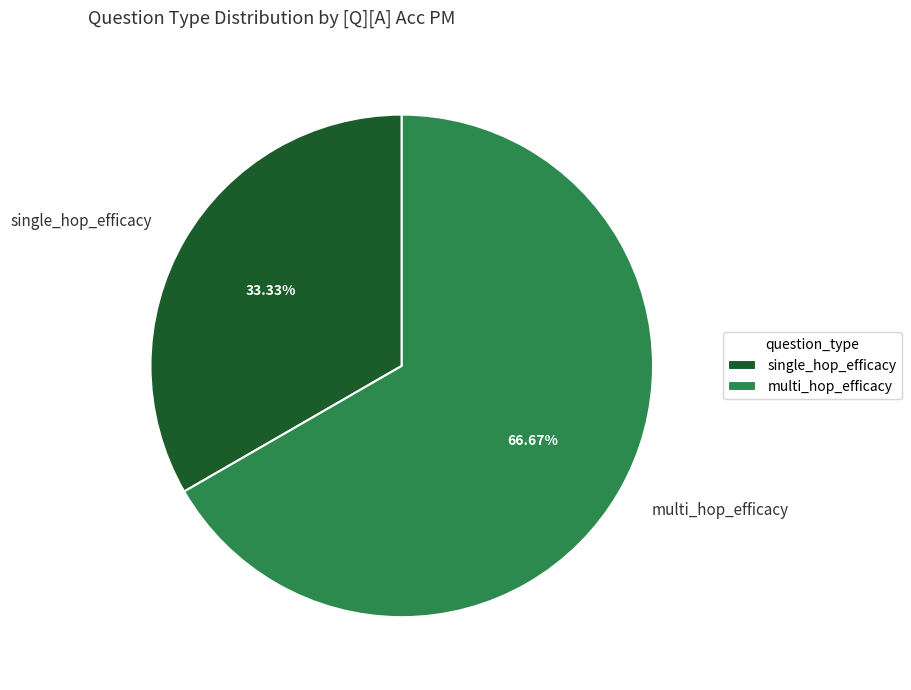

How many segments does this pie chart have?

2